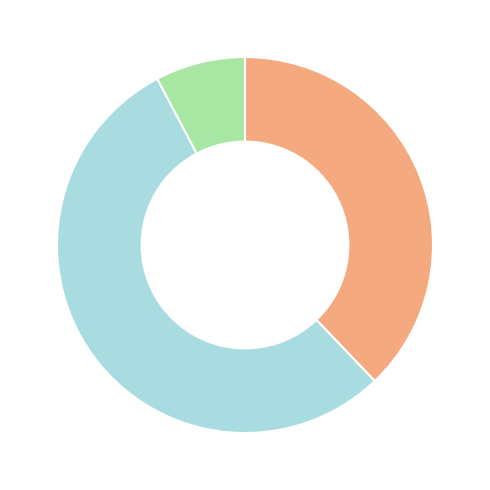

Is there any slice that represents more than half of the pie?

Yes